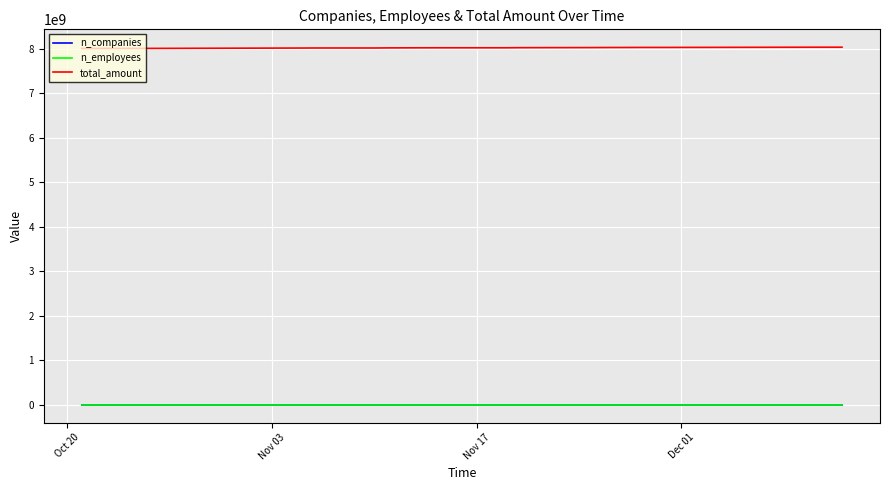

What is the maximum value for total_amount?

8041188569